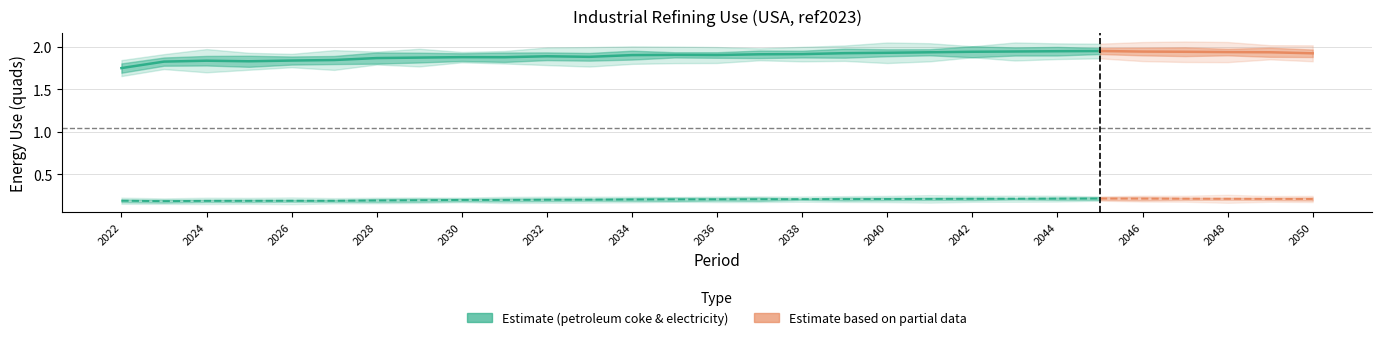

Is it true that petroleum coke equals 1.9 at 2033?

True